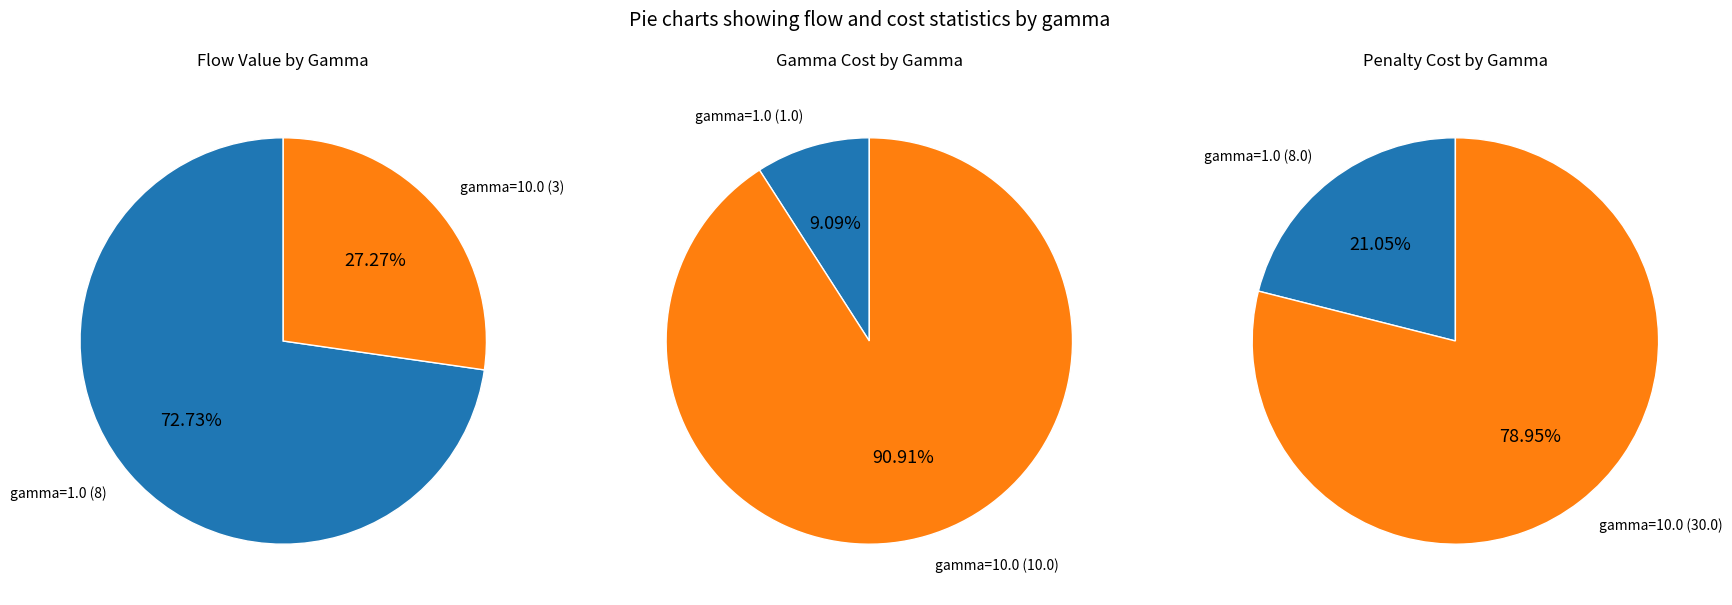

How many segments does this pie chart have?

2